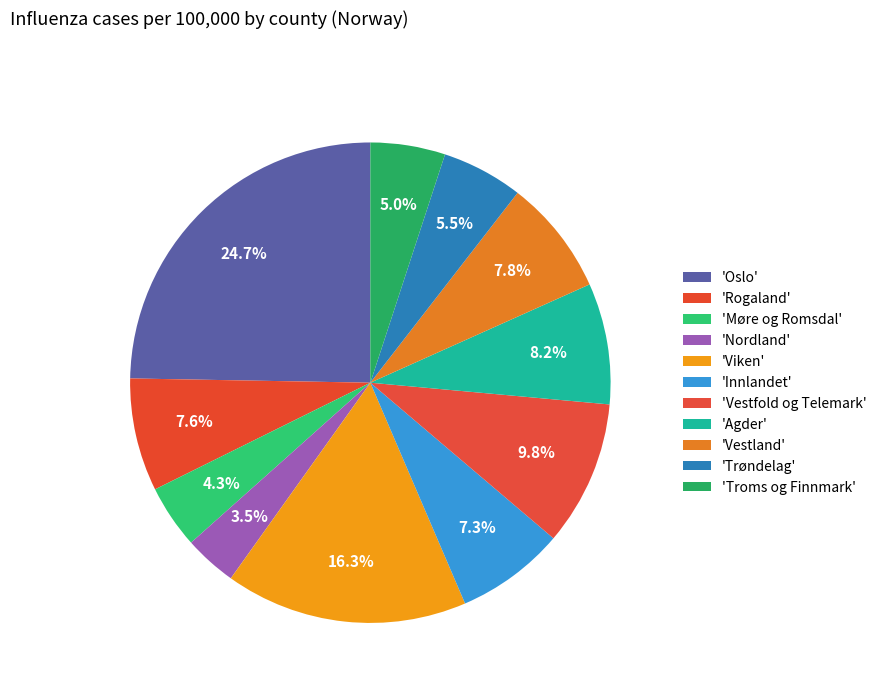

Which slice is the largest?

Oslo